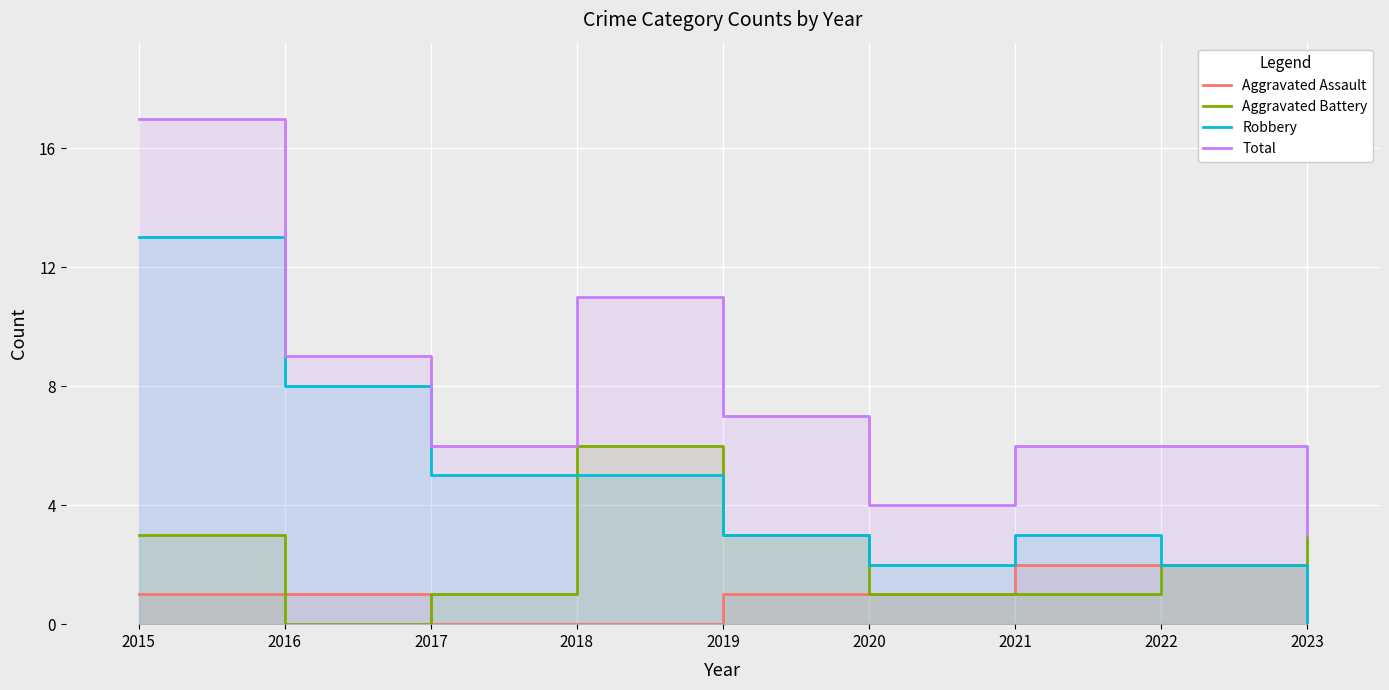

What is the difference between the maximum and minimum values in the Total series?

14